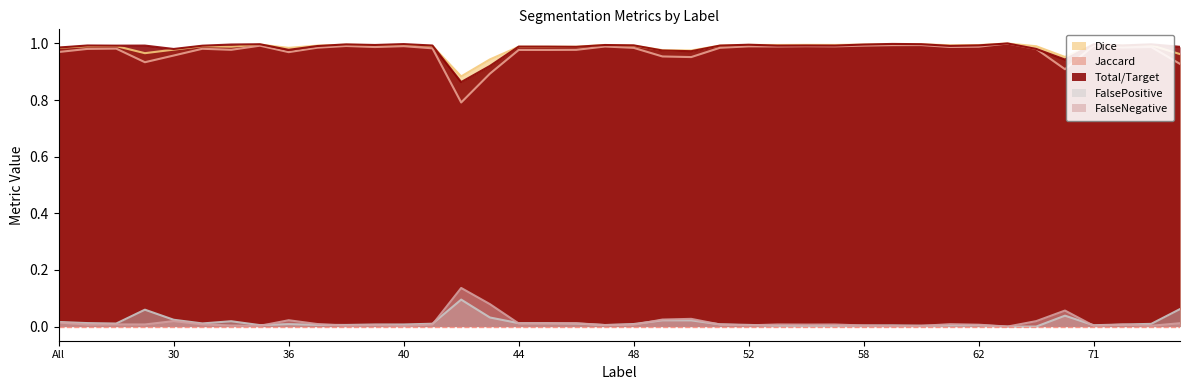

How many lines are shown in the chart?

5